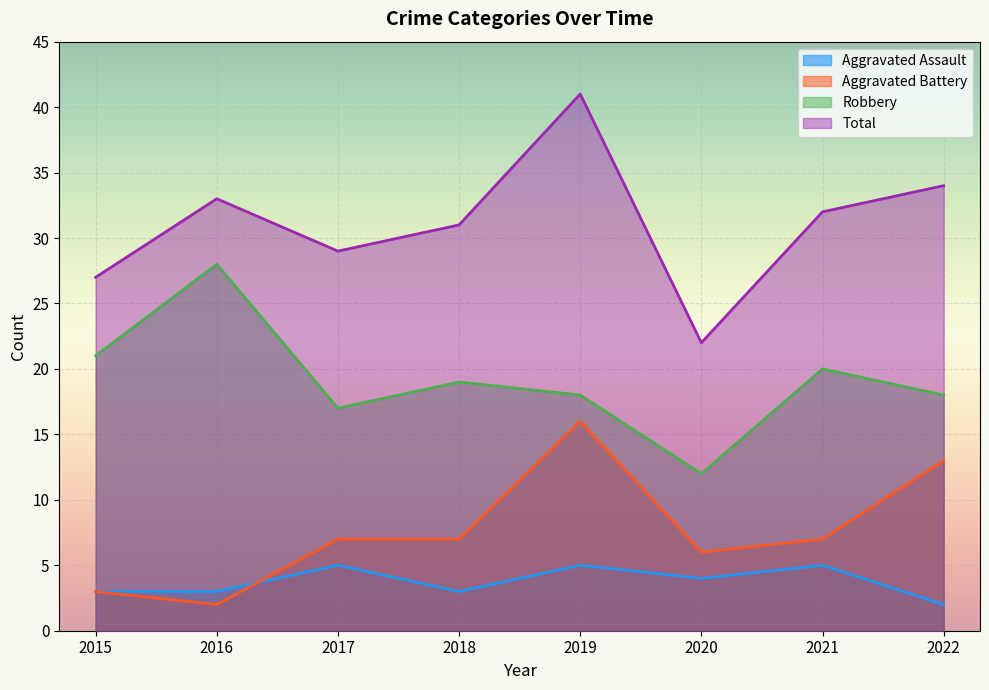

True or false: Aggravated Battery and Robbery cross at least once.

False